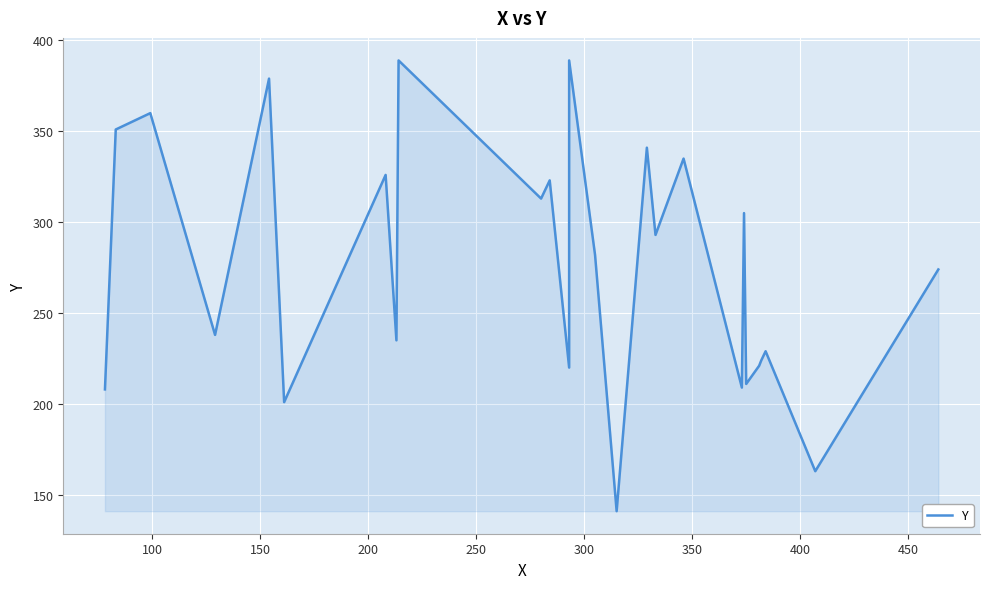

How many lines are shown in the chart?

1